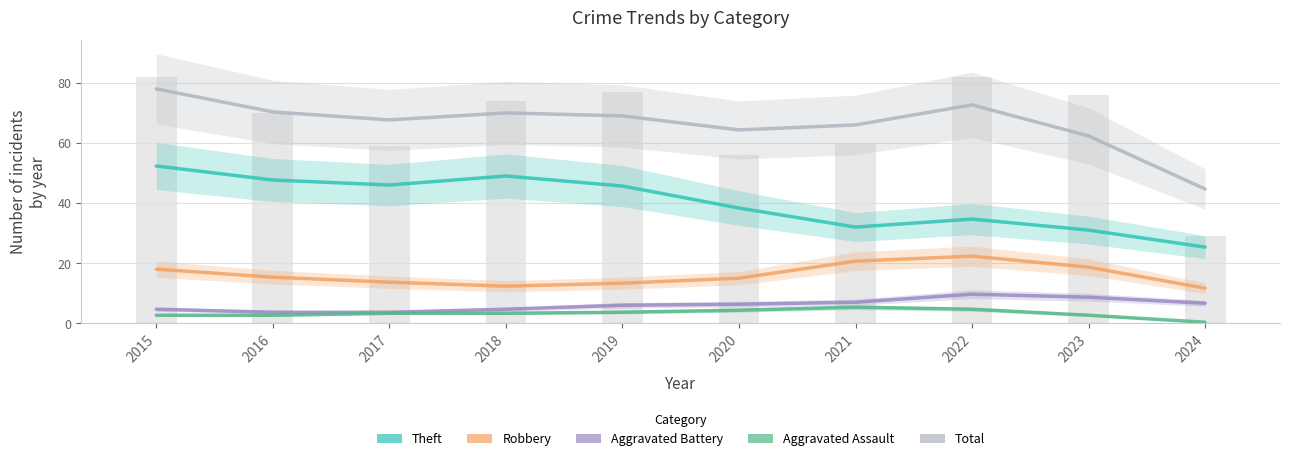

How many values in the Aggravated Assault series exceed 3?

6